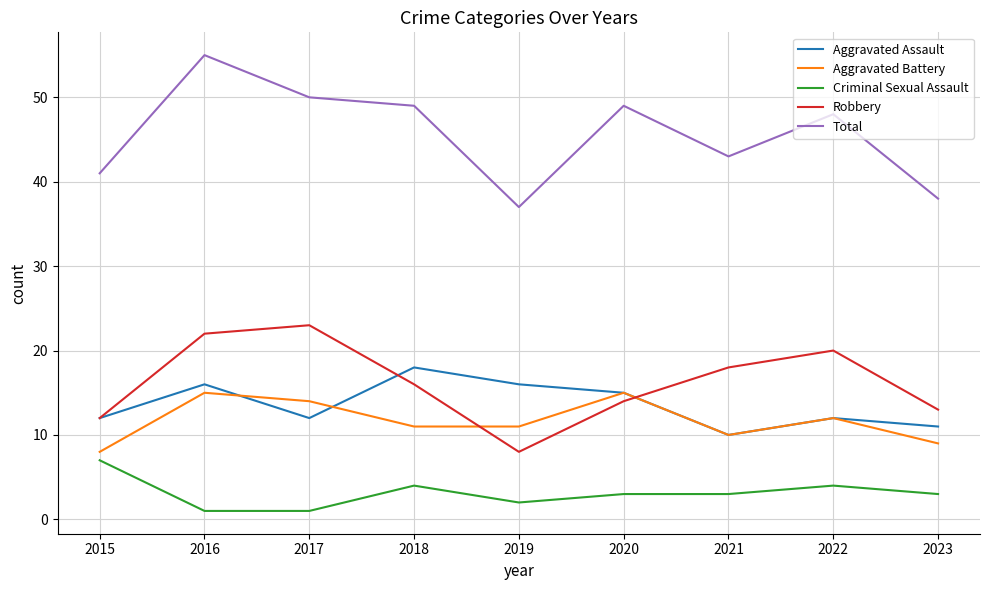

Which label corresponds to the largest value in the chart?

2016